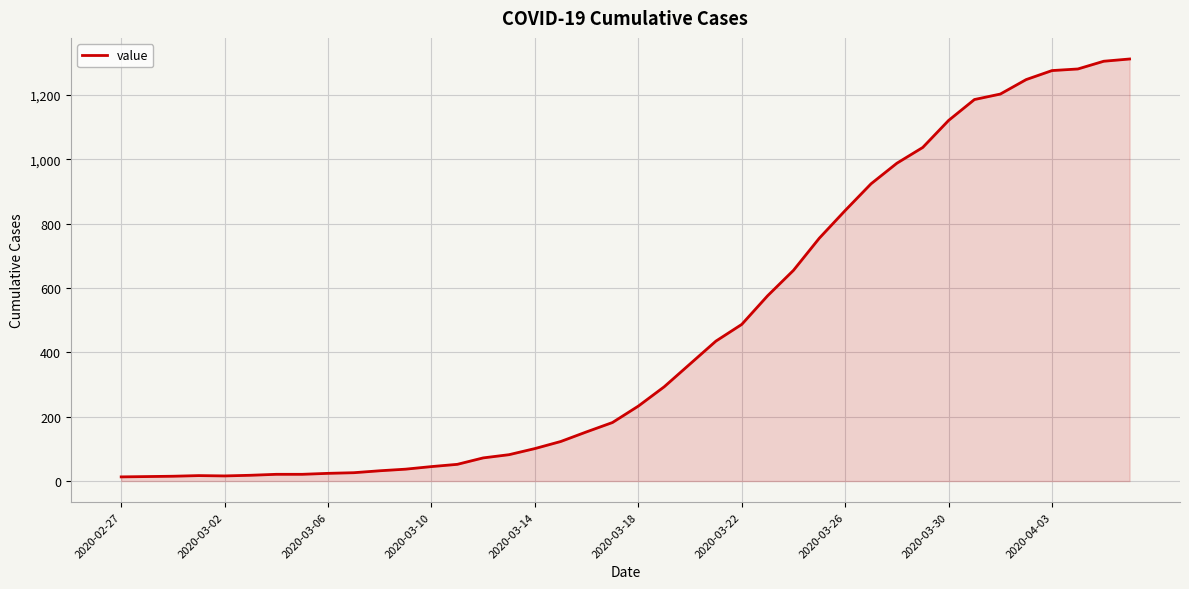

What is the maximum value shown in the chart?

1312